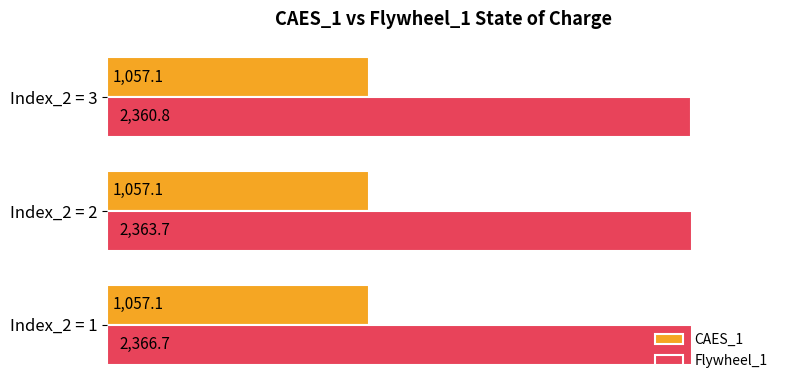

What is the average value of the CAES_1 series?

1057.1